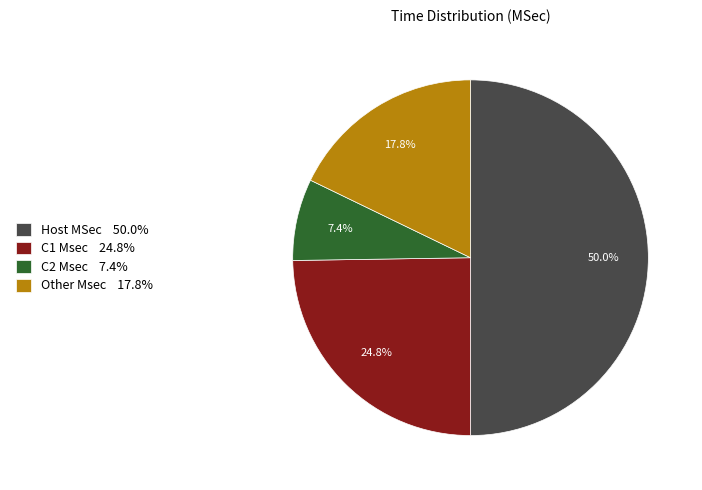

What is the total percentage of C2 Msec and Other Msec?

25.2%